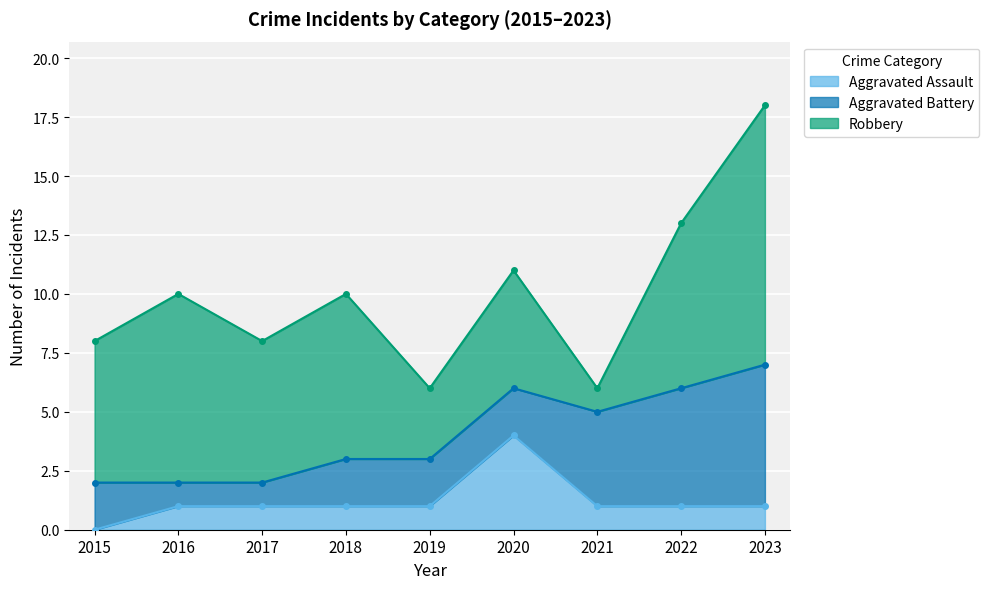

Reading left to right, what are all the values shown in this chart?

Aggravated Assault: 0	1	1	1	1	4	1	1	1
Aggravated Battery: 2	1	1	2	2	2	4	5	6
Robbery: 6	8	6	7	3	5	1	7	11